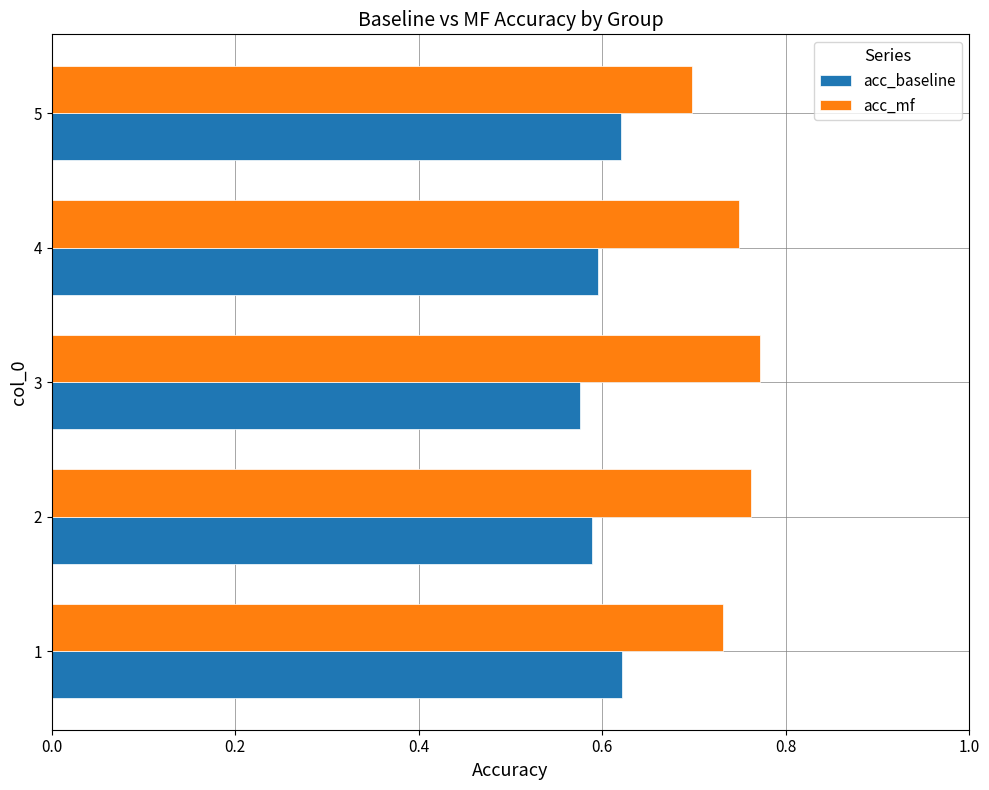

Which category has the lowest value in the acc_mf series?

5